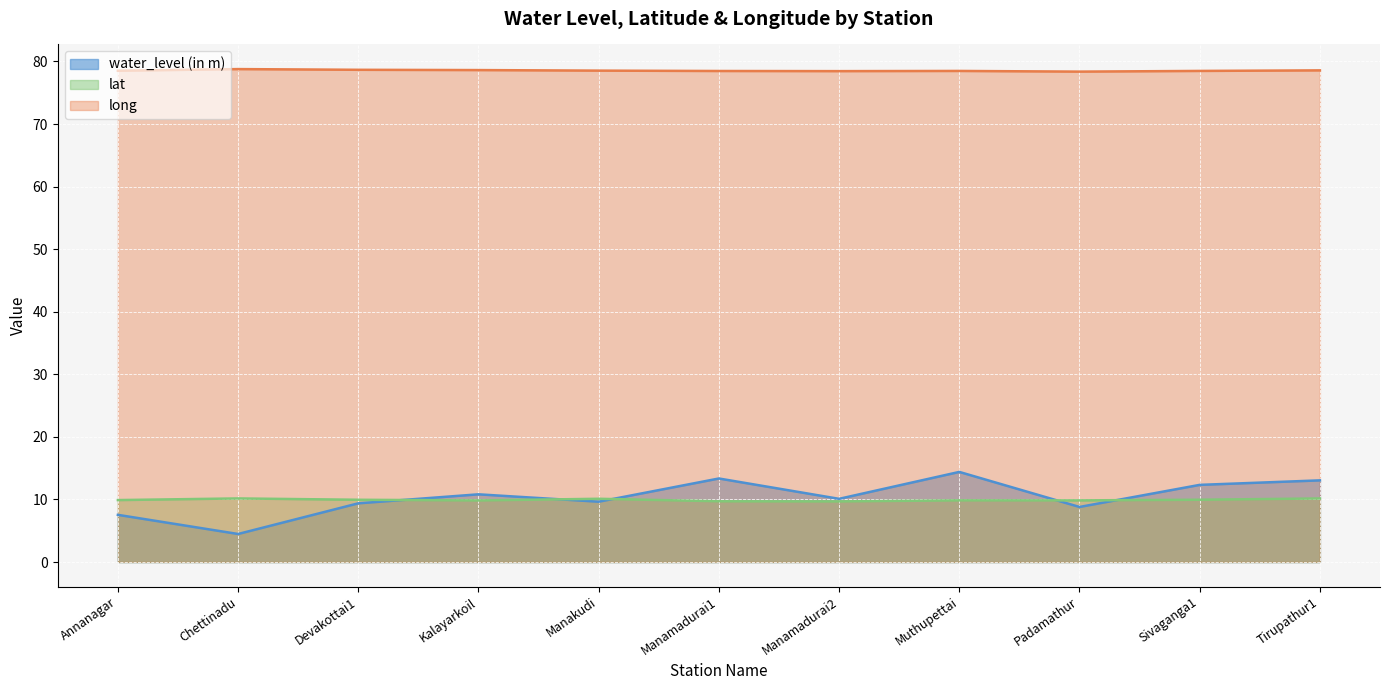

What is the difference between the lat values at Padamathur and Tirupathur1?

0.3